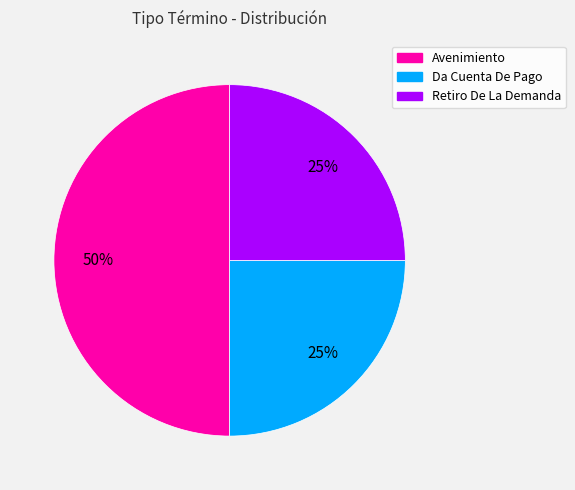

To the nearest percent, what percentage of the pie is Retiro De La Demanda?

25%